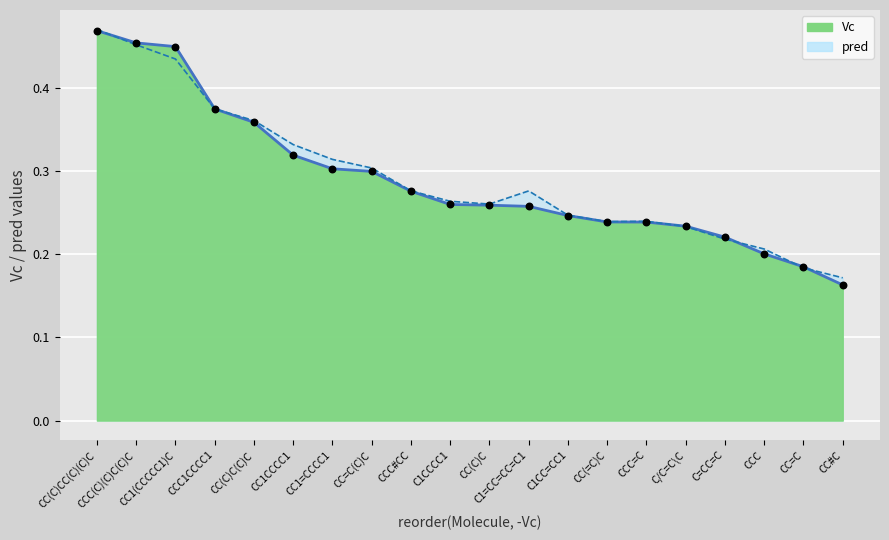

Which series reaches the minimum Y coordinate?

Vc (line)